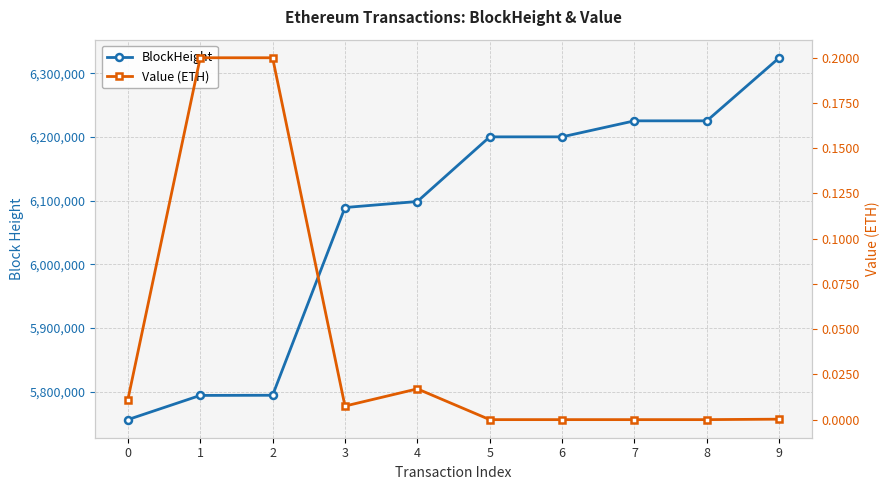

The Value (ETH) series shows 0.0 at 6. True or false?

True